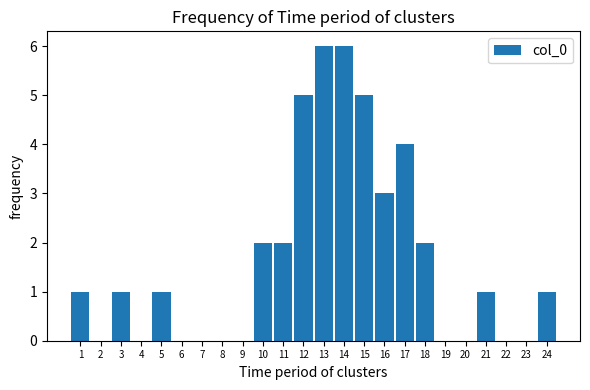

Reading left to right, list all the values displayed in this chart.

1=1	2=0	3=1	4=0	5=1	6=0	7=0	8=0	9=0	10=2	11=2	12=5	13=6	14=6	15=5	16=3	17=4	18=2	19=0	20=0	21=1	22=0	23=0	24=1